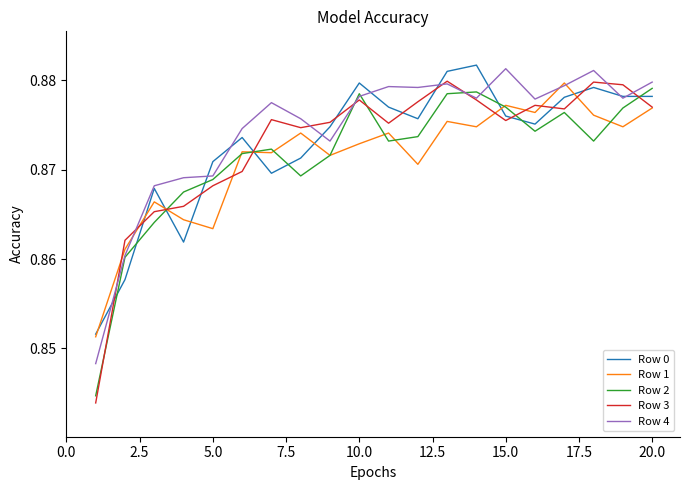

Which series has the widest spread of values?

Row 3